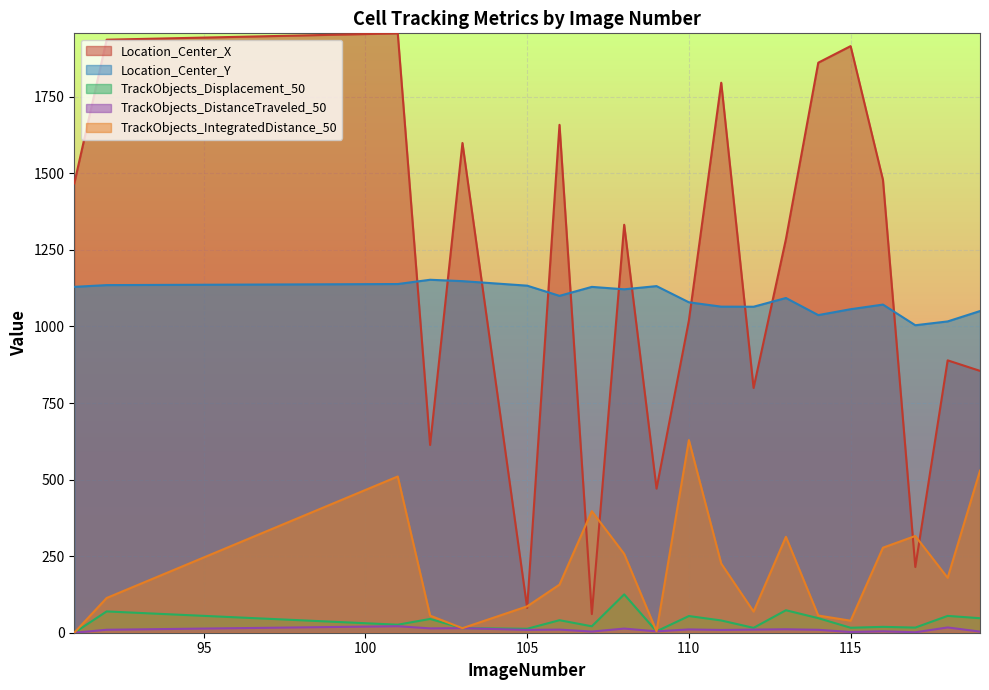

Which series has the largest total across all categories?

Location_Center_X